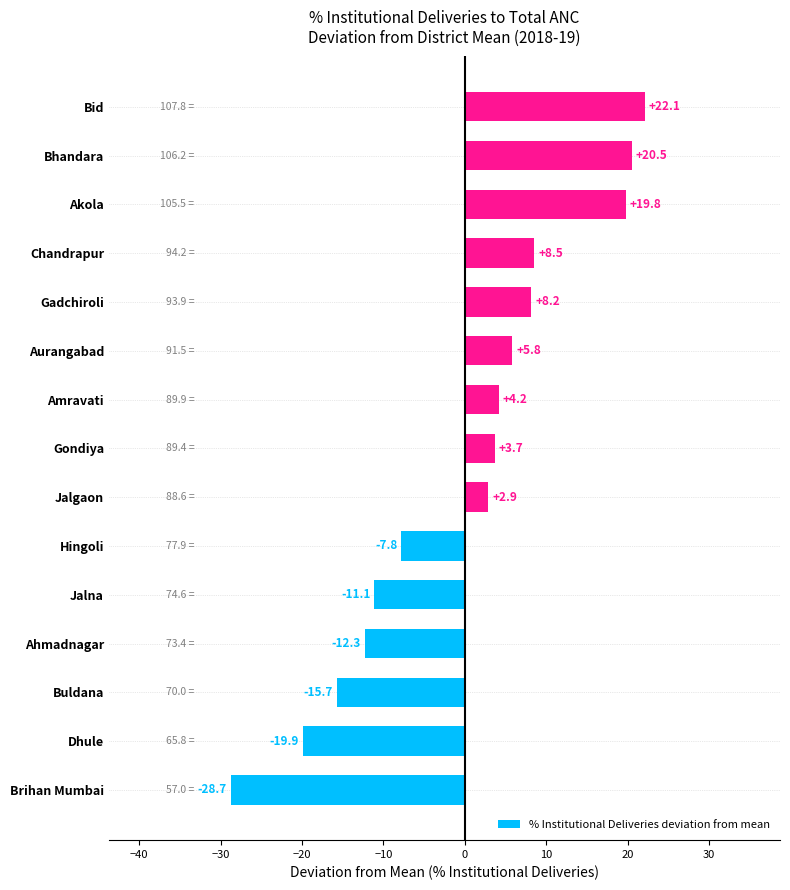

How many bars are there in total?

15